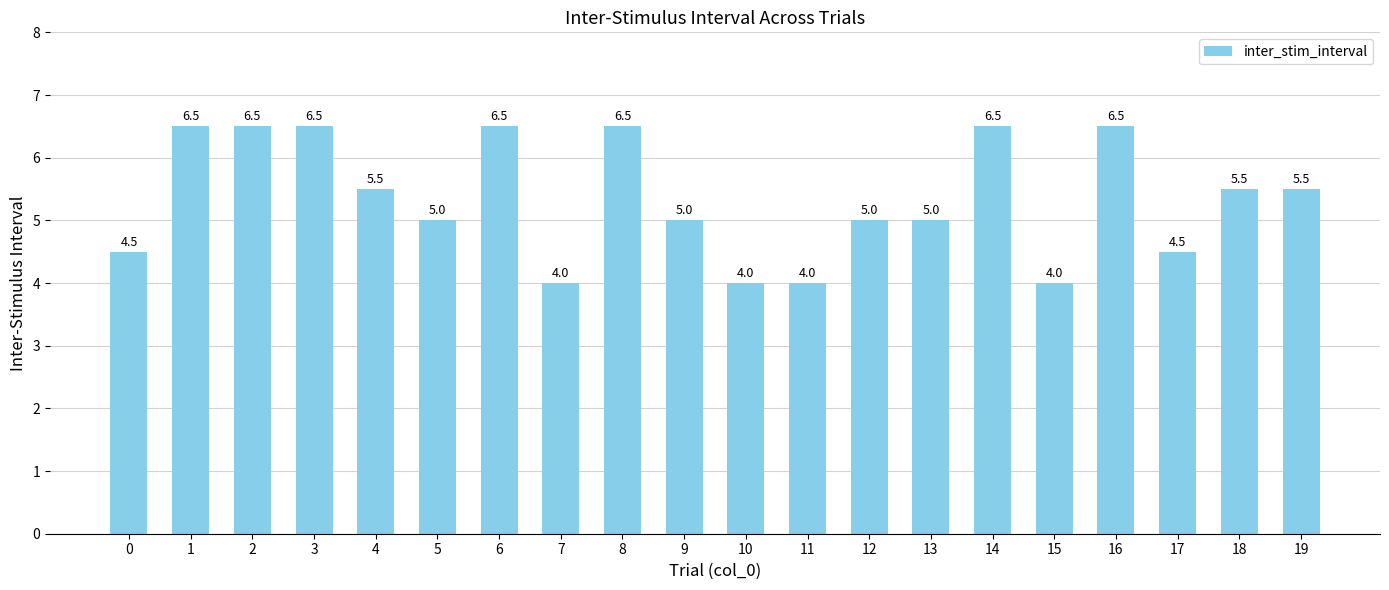

What is the value of the 2nd bar from the left?

6.5